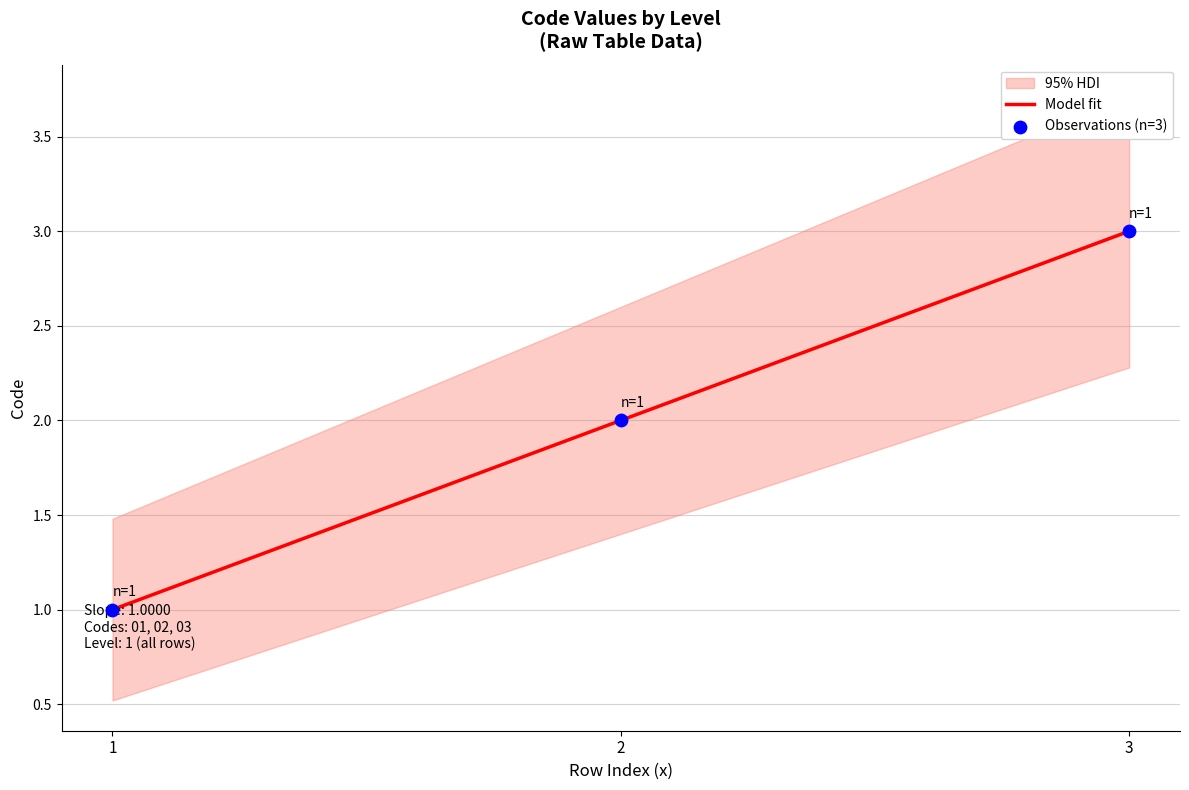

Which has a higher value, 1 or 2?

2